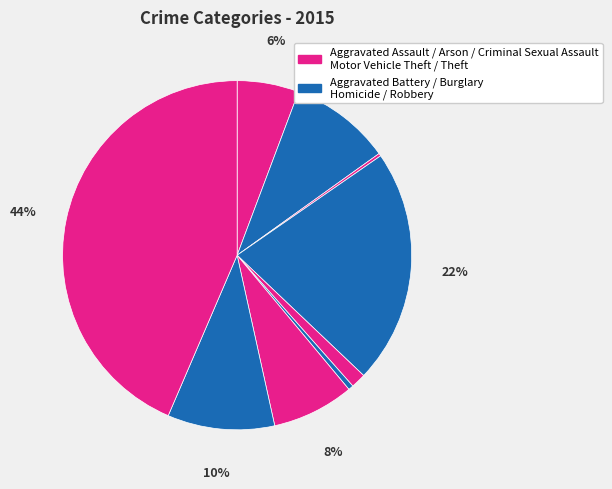

Which slice is the largest?

Theft